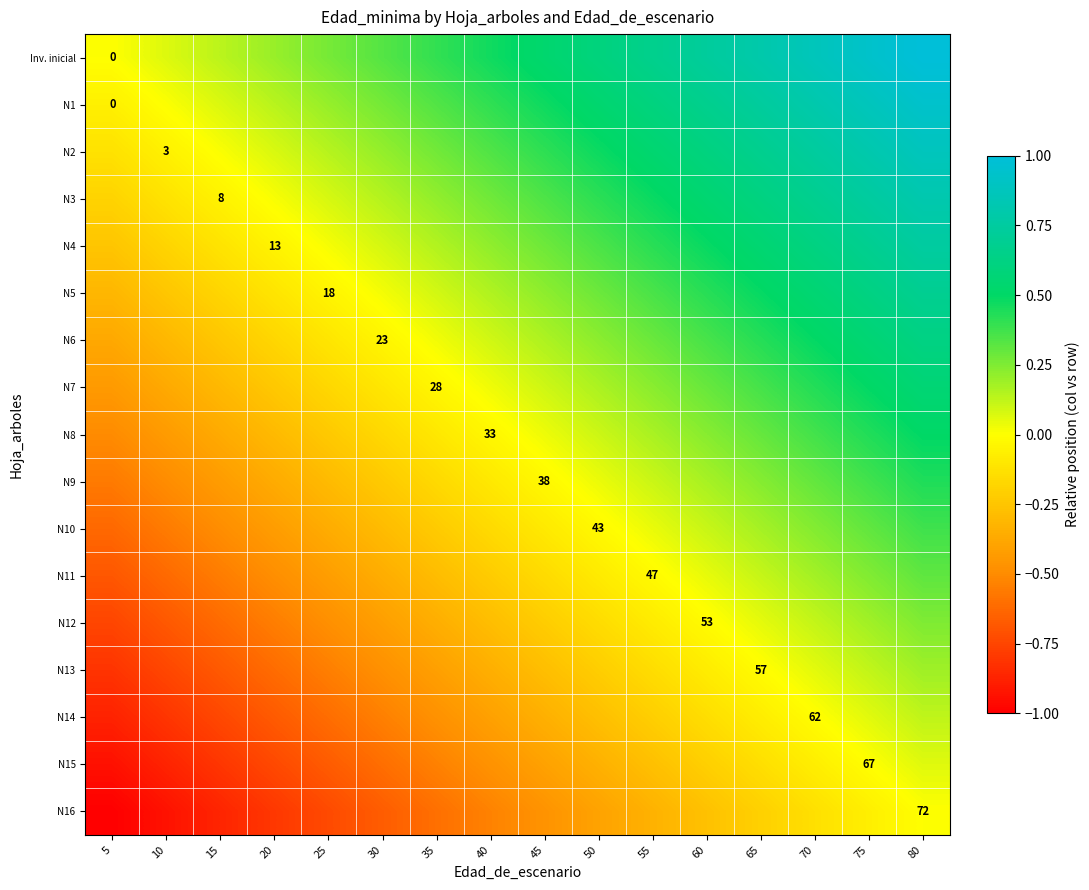

At which label does N5 first exceed 0?

30